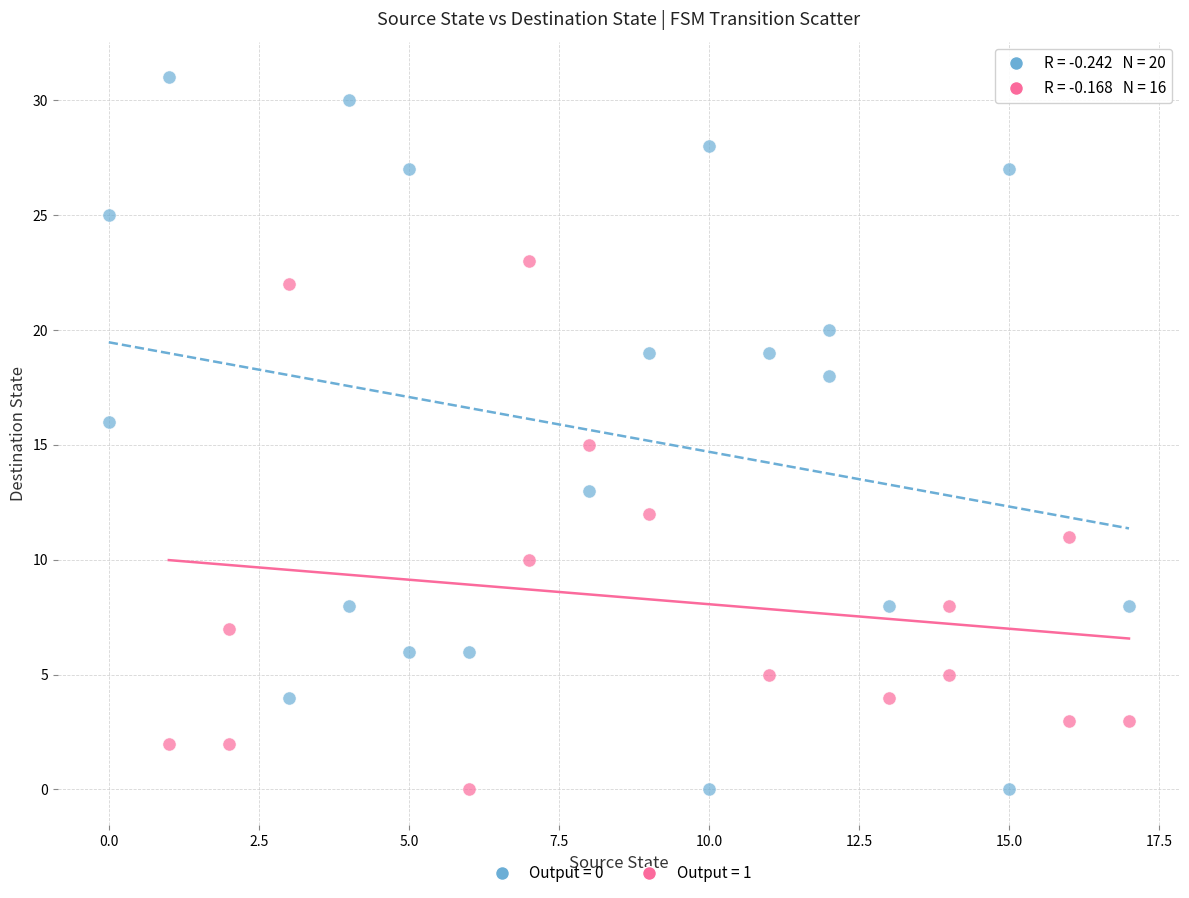

Which series has the largest Y range (max minus min)?

Output = 0